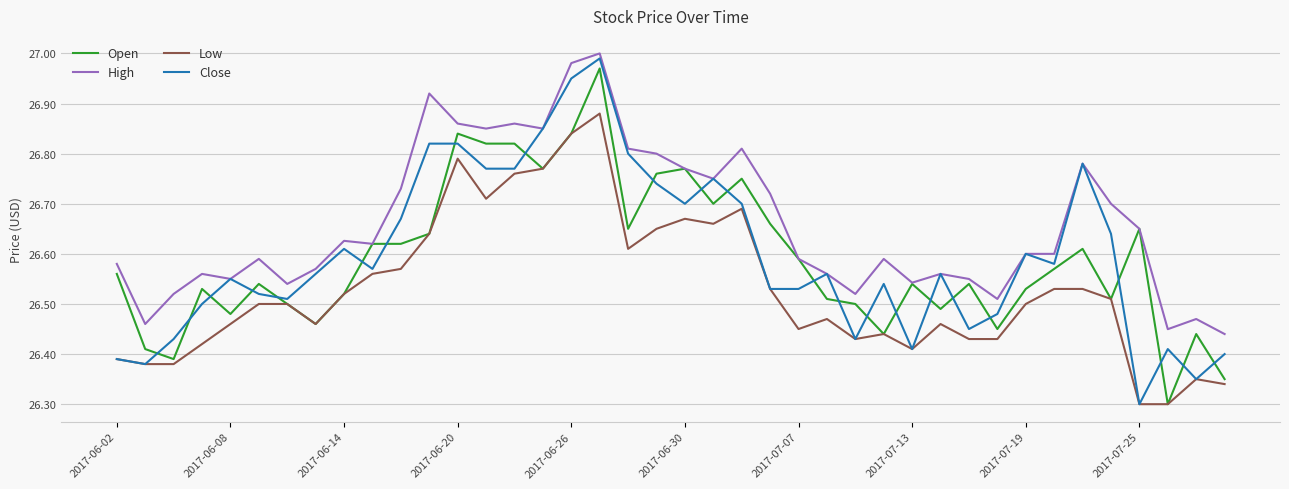

True or false: Low and High intersect in this chart.

False